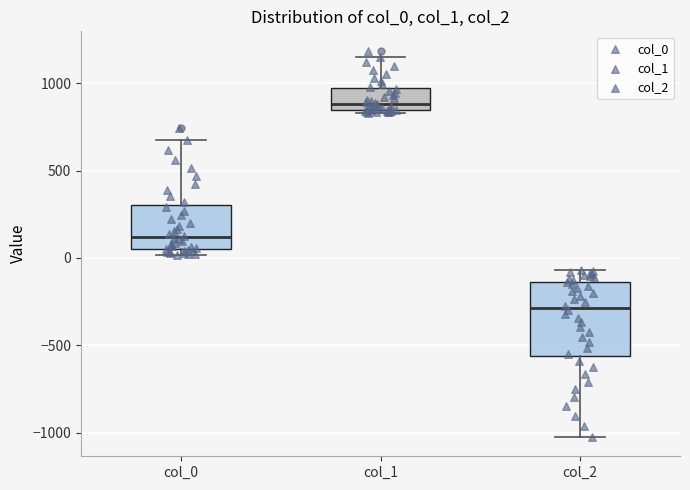

Reading left to right, transcribe this box plot: for each box, give where its median line is, the range the box spans, and where its two whiskers end, as read against the y-axis. The values are not printed on the chart, so give them approximately, as read against the axis.

col_0: median 100, box 50 to 300, whiskers 0 to 700
col_1: median 900, box 850 to 950, whiskers 850 (just below the box's lower edge) to 1150
col_2: median -300, box -550 to -150, whiskers -1000 to -50